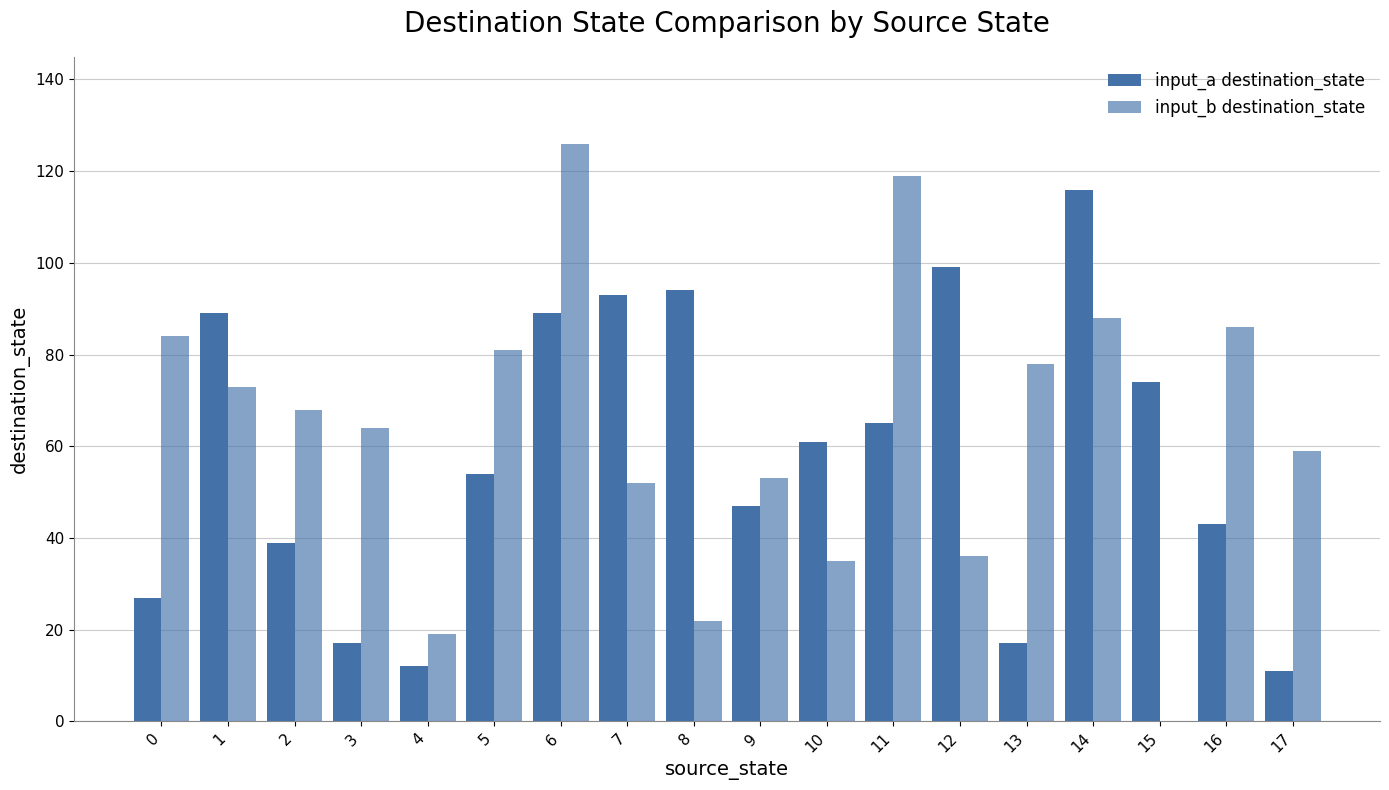

How many distinct data groups are displayed?

2